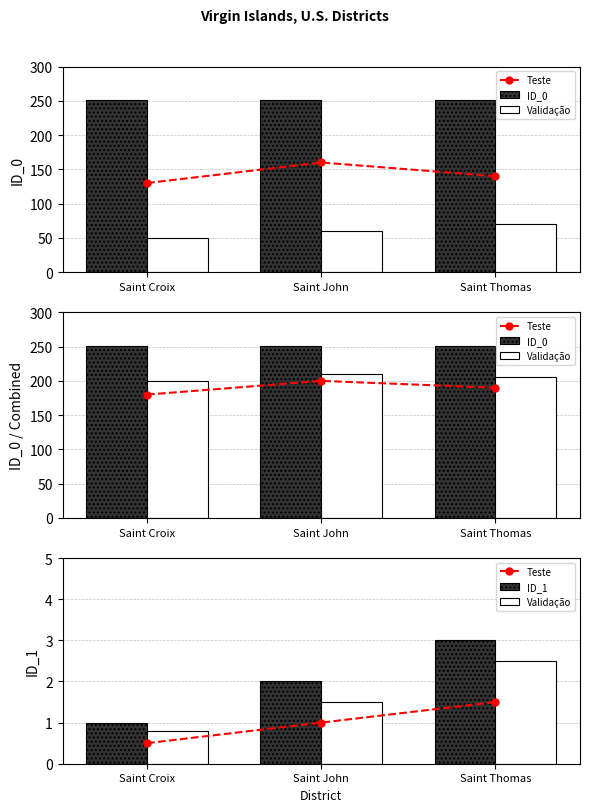

Where does the ID_1 series first go above 2?

Saint Thomas